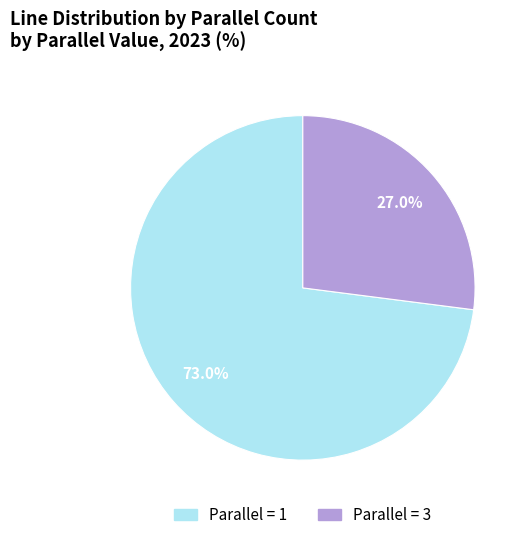

Which category has the smallest portion of the pie?

Parallel = 3